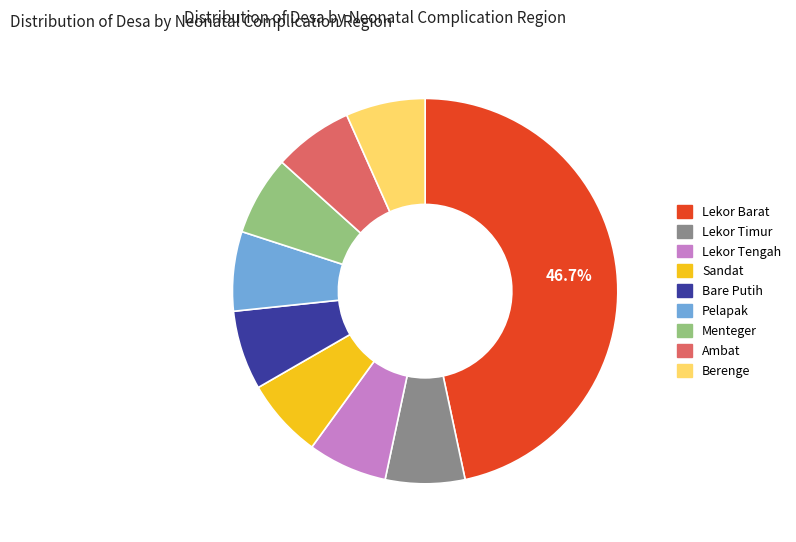

What is the largest slice in the pie chart?

Lekor Barat